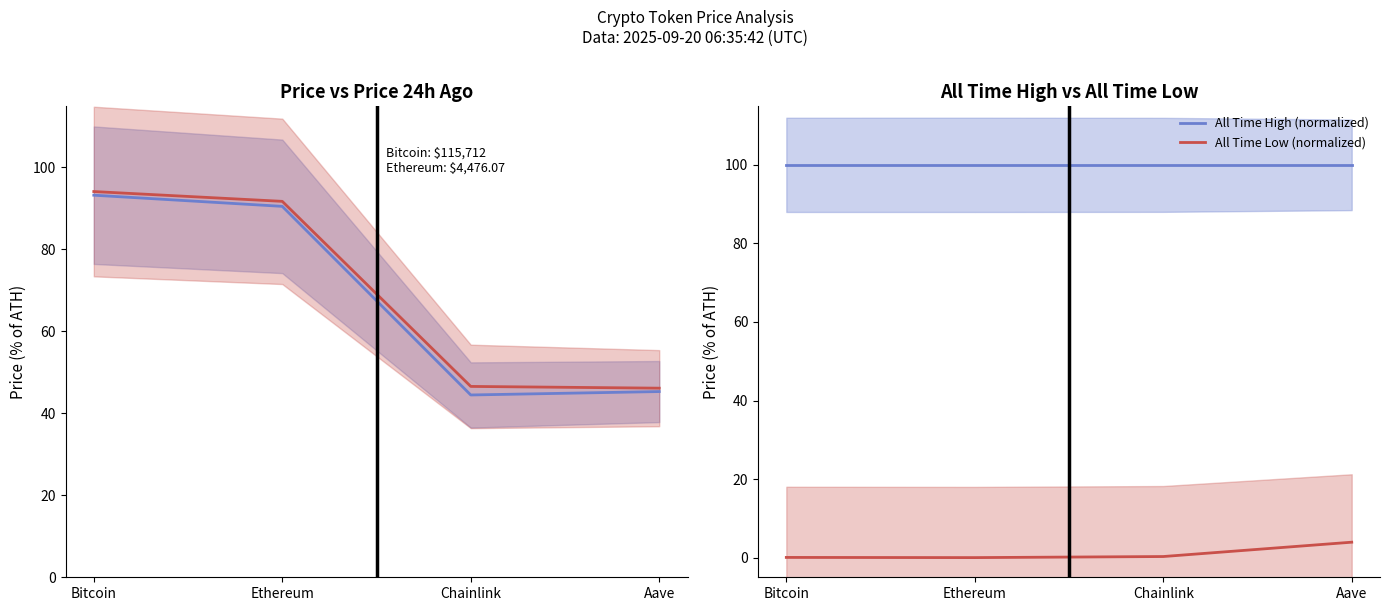

What is the value of the All Time High (normalized) point at the 1st from the left?

100.0